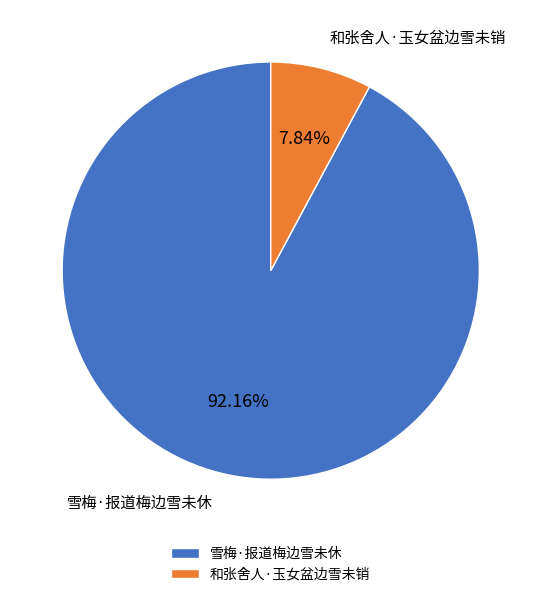

Which slice represents more than half of the pie?

雪梅·报道梅边雪未休